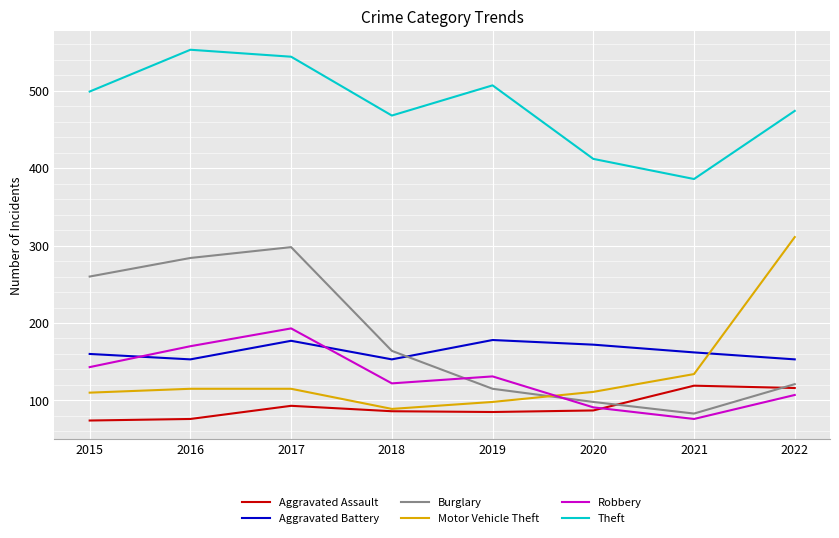

What are all the series names shown in the legend?

Aggravated Assault, Aggravated Battery, Burglary, Motor Vehicle Theft, Robbery, Theft